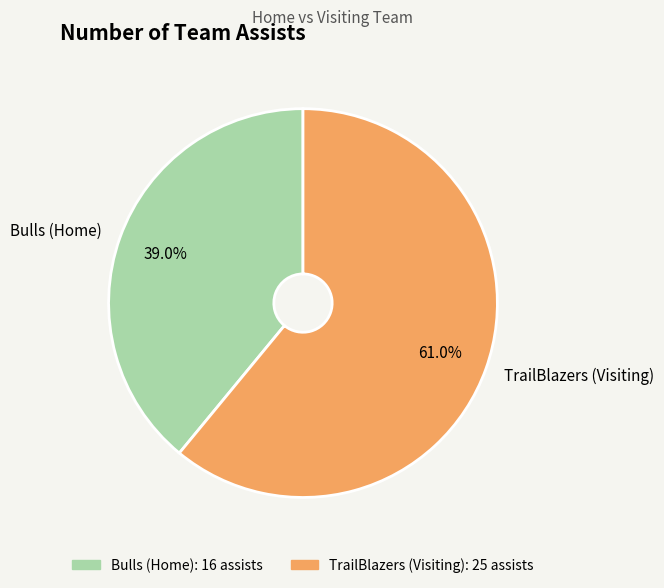

Is there any slice that represents more than half of the pie?

Yes